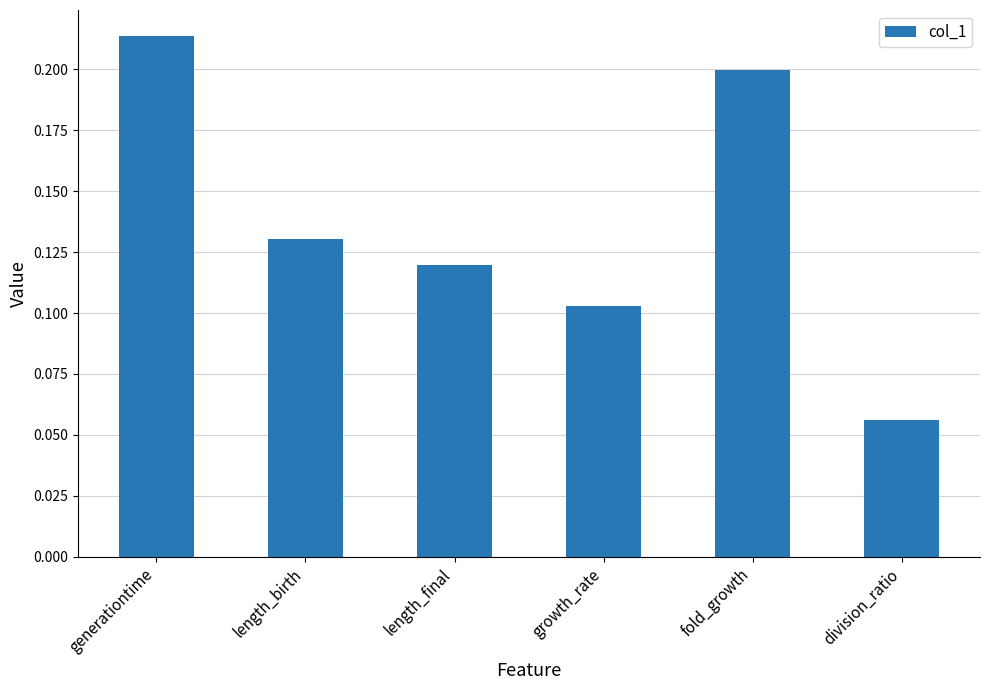

Count the values in the range 0 to 1.

6